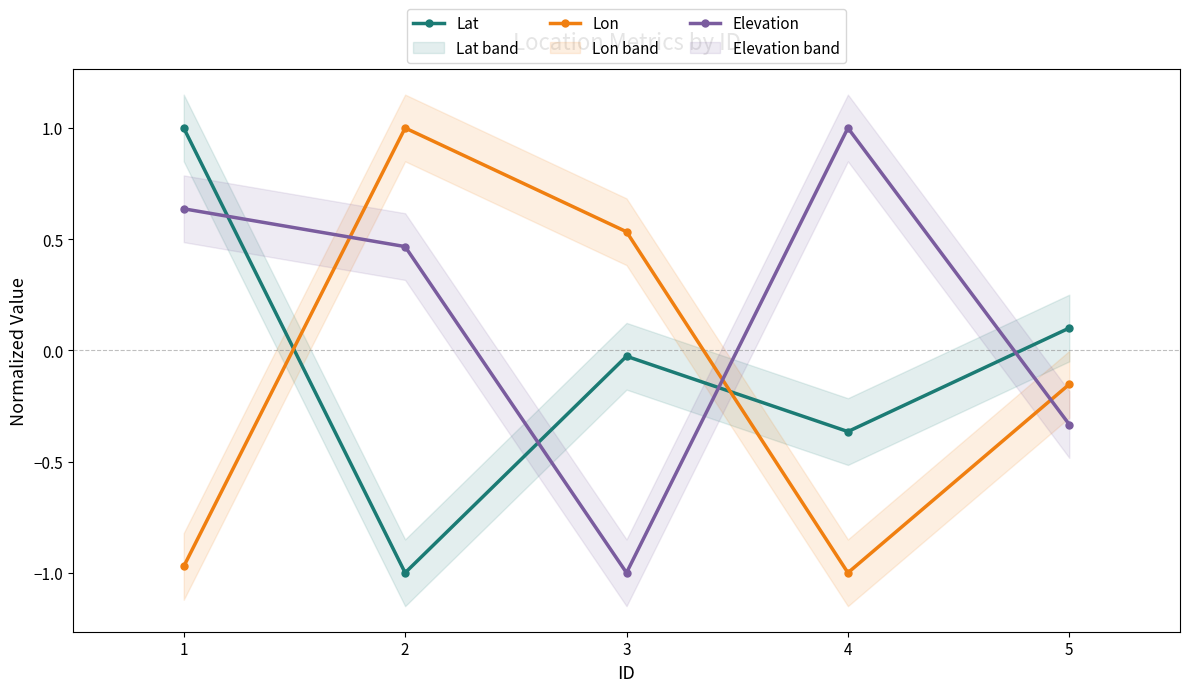

Is the value of Lat at 3 greater than the value of Elevation at 2?

No